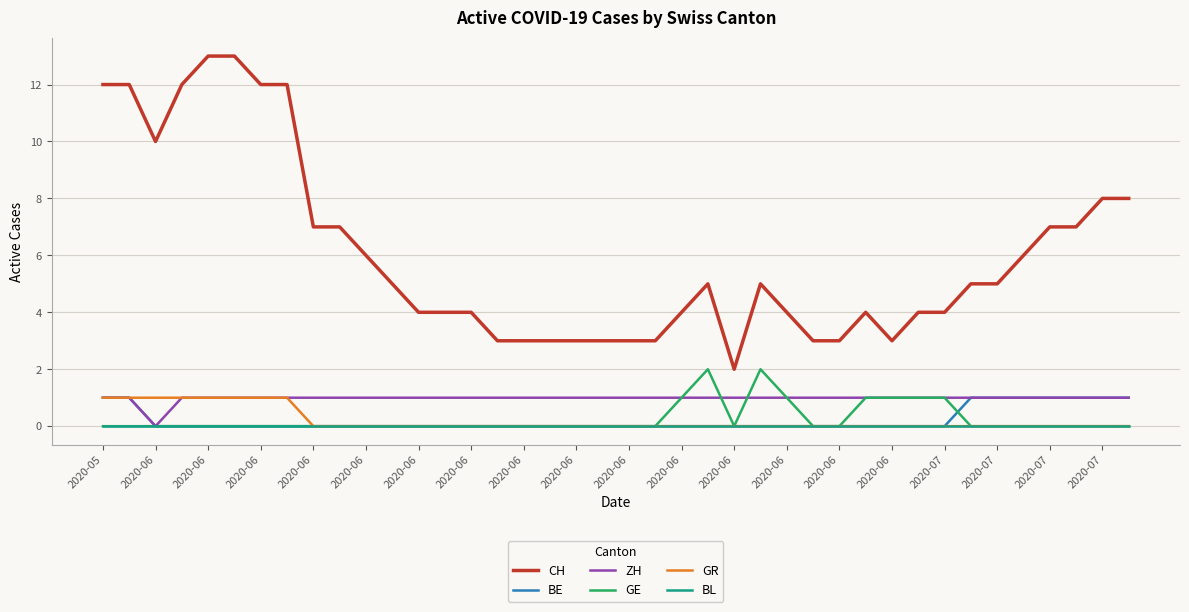

What is the maximum value for CH?

13